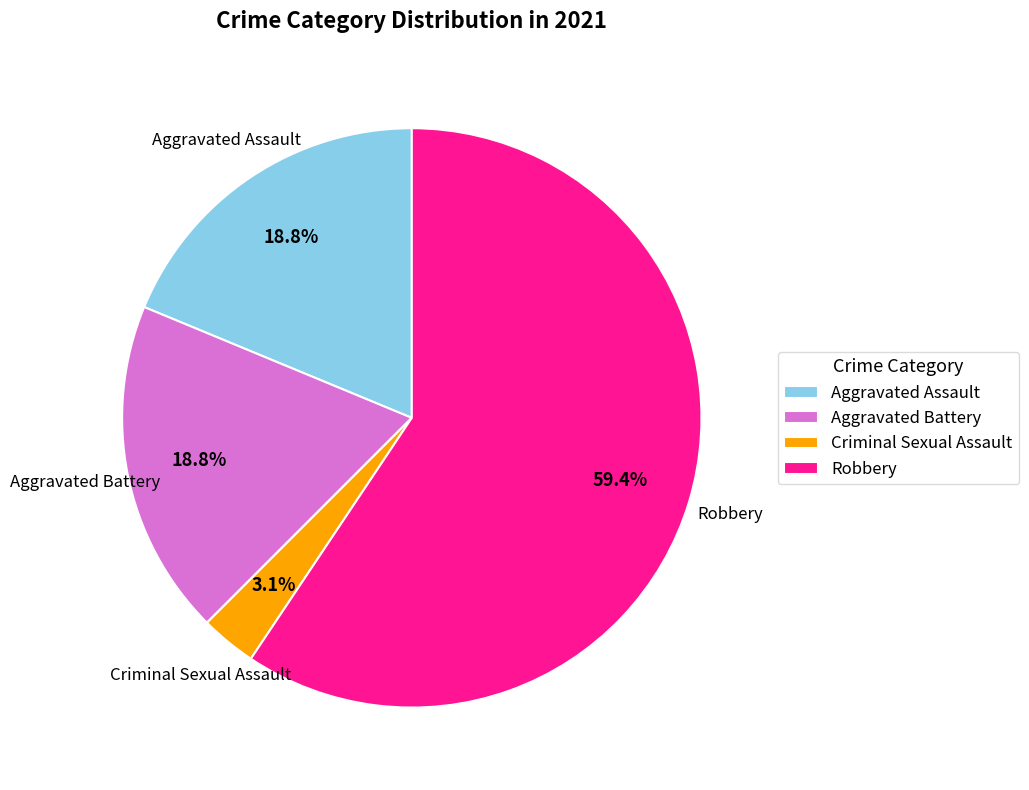

What is the smallest slice in the pie chart?

Criminal Sexual Assault